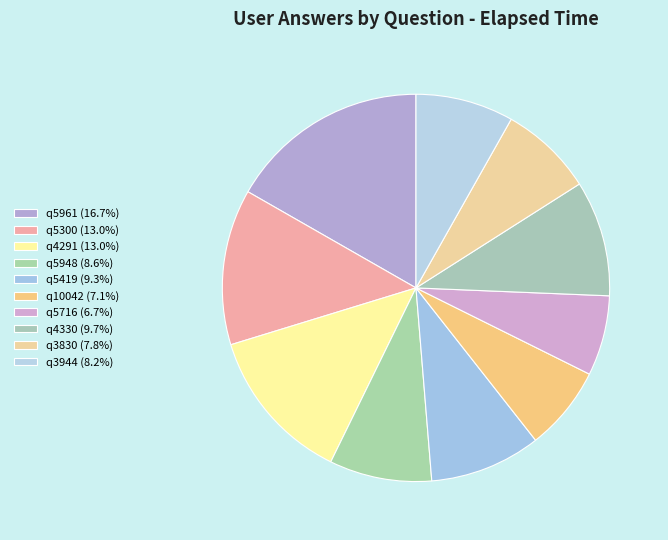

Rank the categories by value from highest to lowest.

q5961, q5300, q4291, q4330, q5419, q5948, q3944, q3830, q10042, q5716